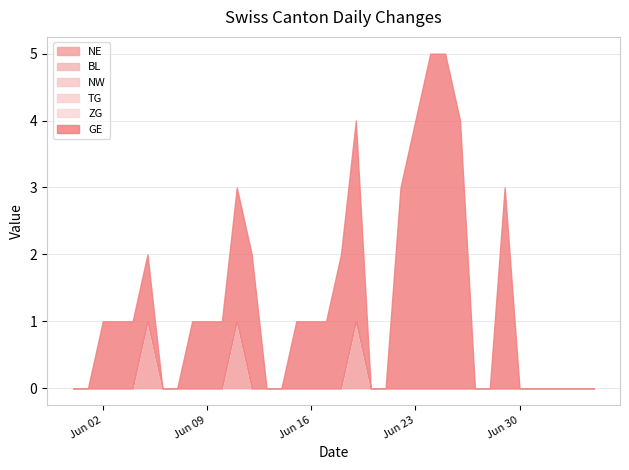

How many values in the NE series exceed 0?

3